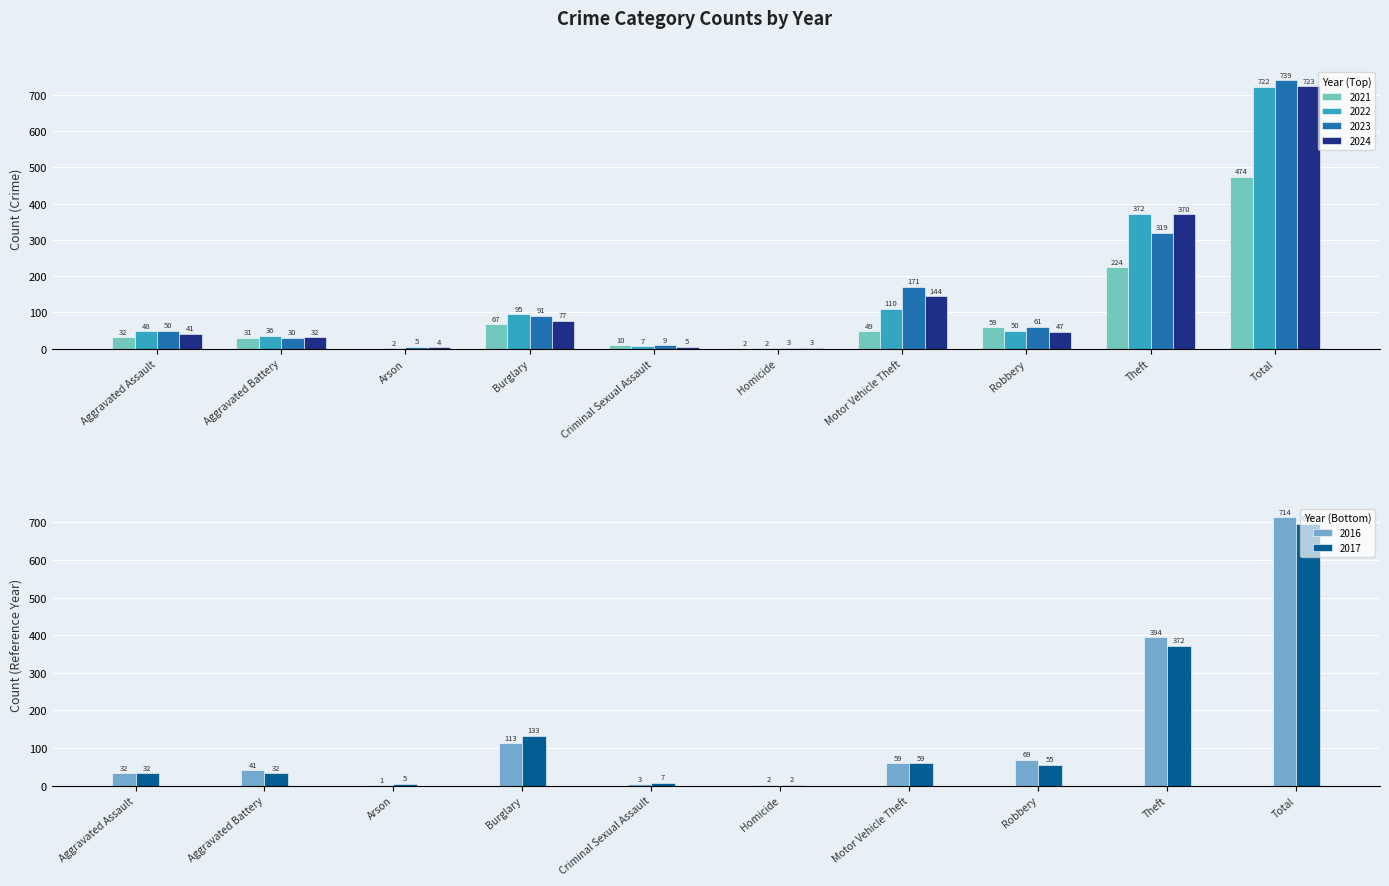

Which category has the highest value in the 2024 series?

Total